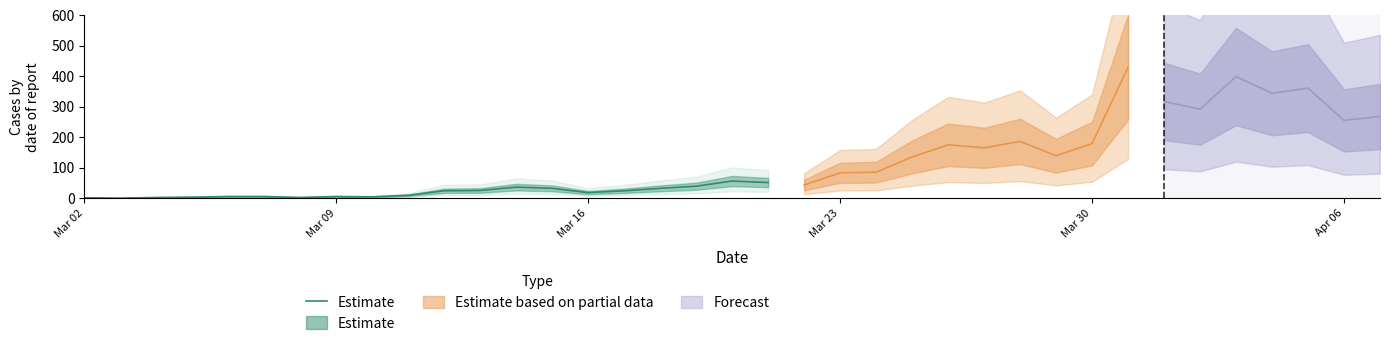

How many values exceed 18?

9